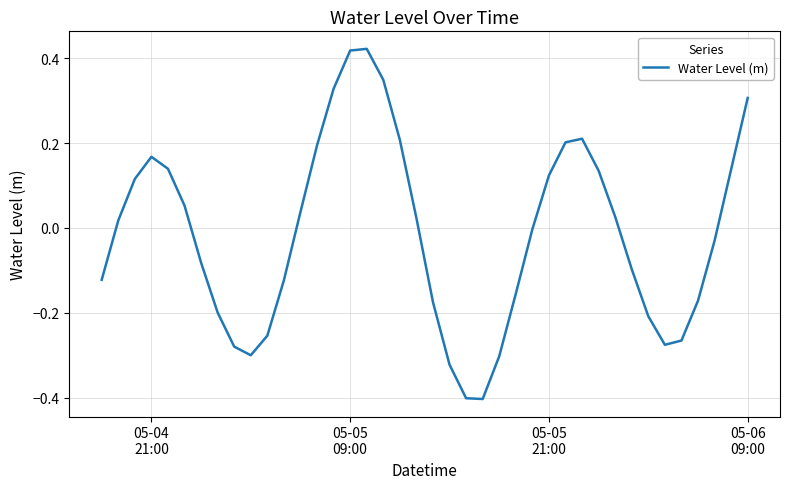

What is the smallest value displayed?

-0.4